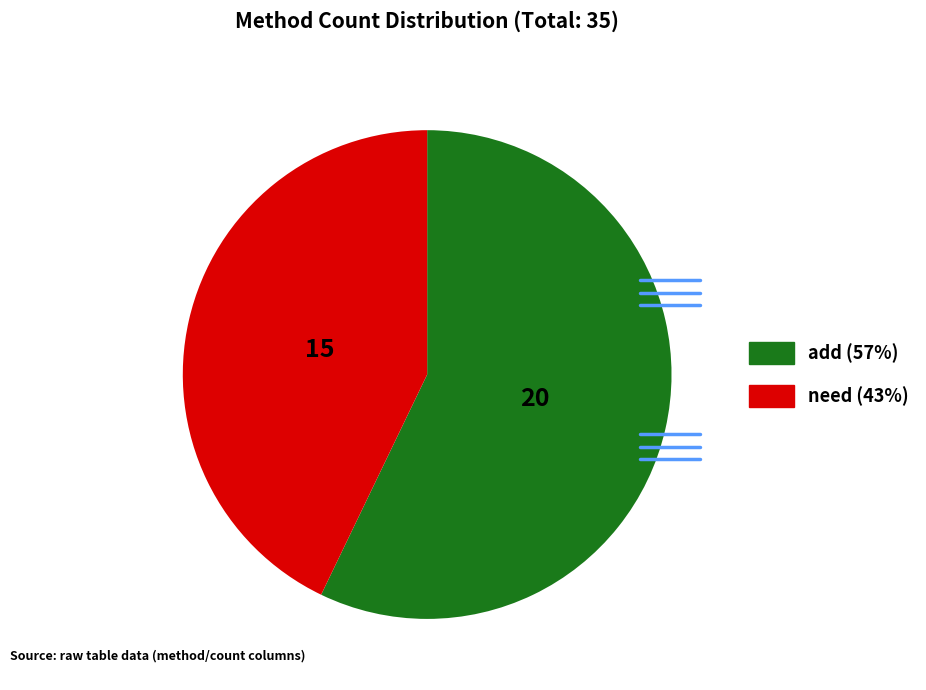

Which has a higher value, add or need?

add